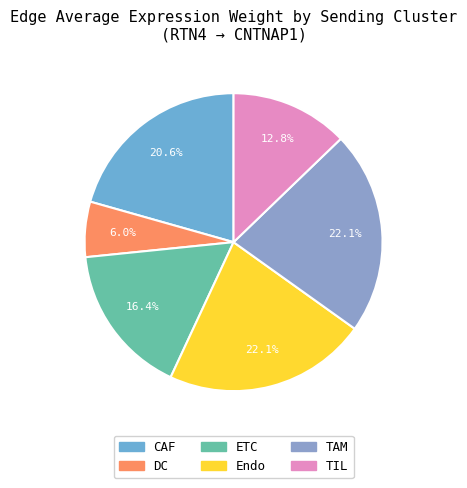

What percentage is NOT represented by ETC?

83.6%